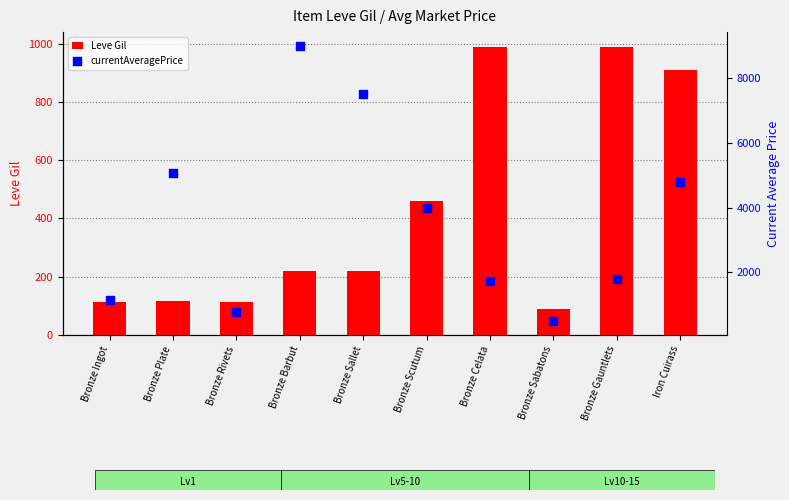

Which series has the largest Y range (max minus min)?

currentAveragePrice